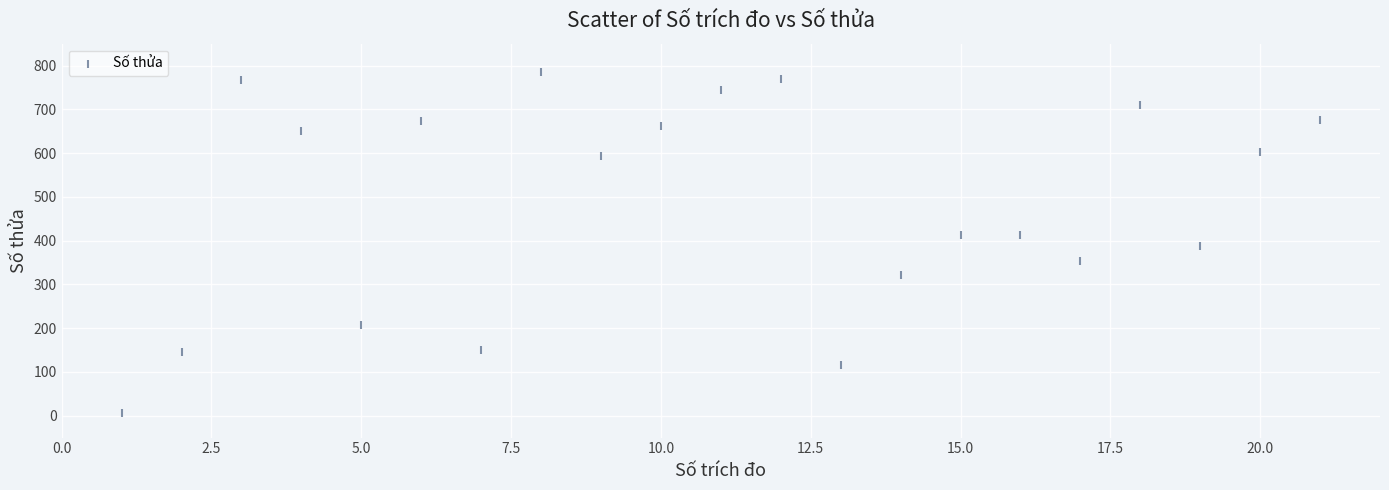

What is the range of X values (max minus min)?

20